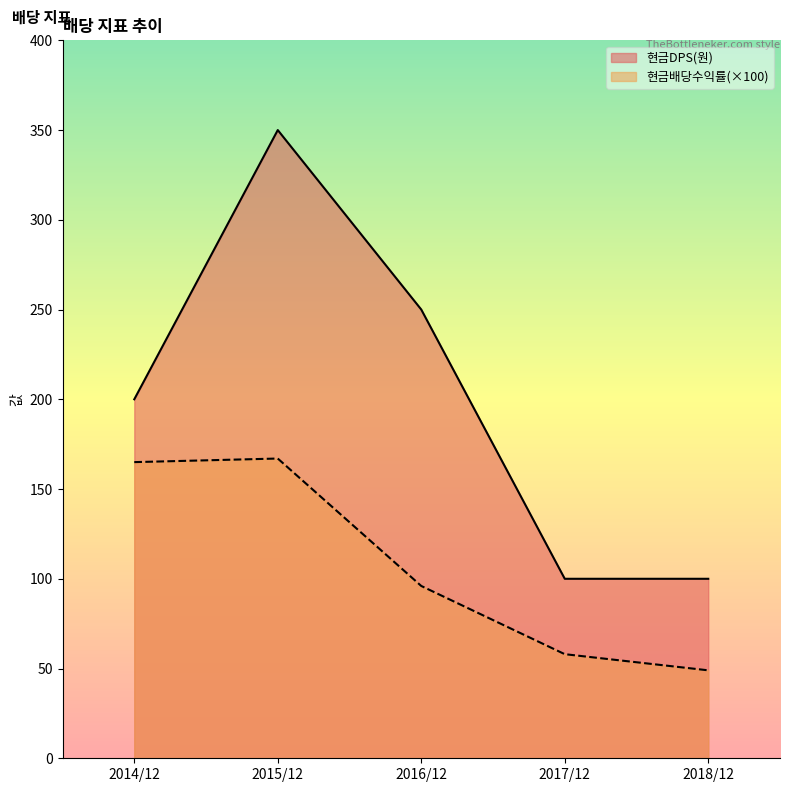

At how many categories does at least one series exceed 218?

2